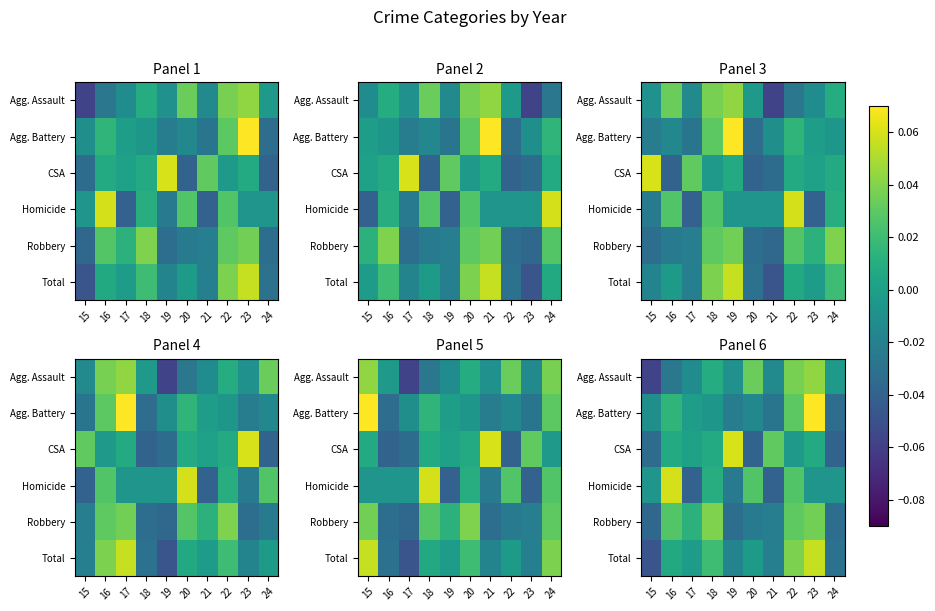

Rank the series by their maximum value, from lowest to highest.

Robbery, Agg. Assault, Total, Homicide, CSA, Agg. Battery